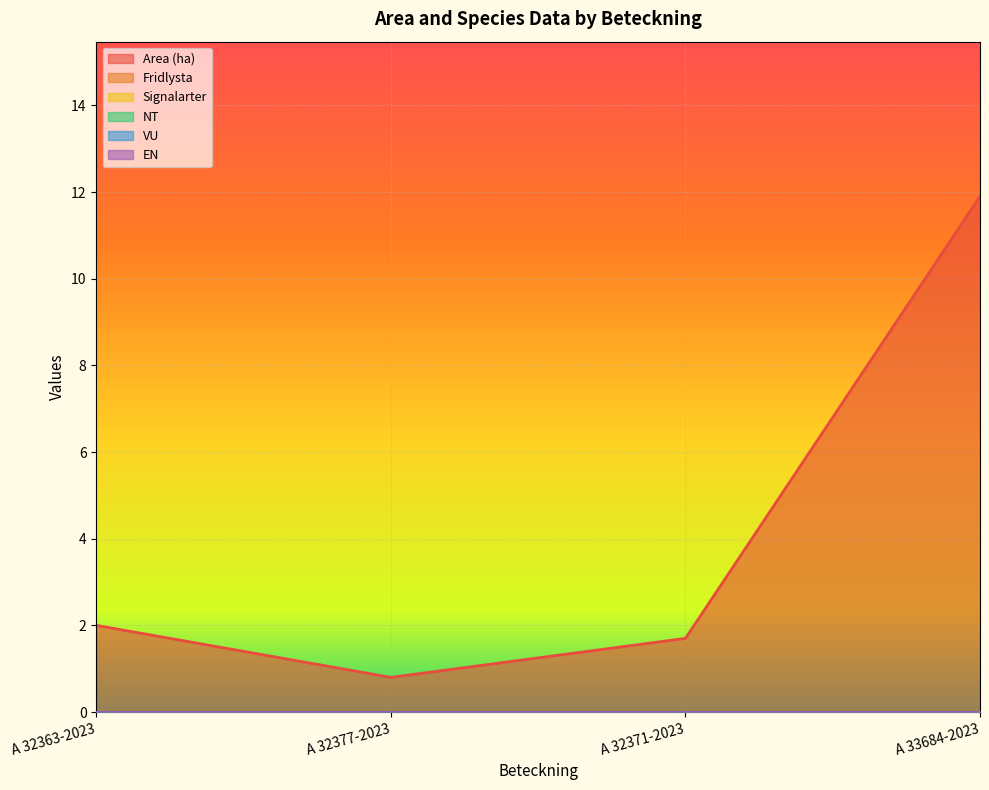

Which series changed the most between A 32363-2023 and A 33684-2023?

Area (ha)